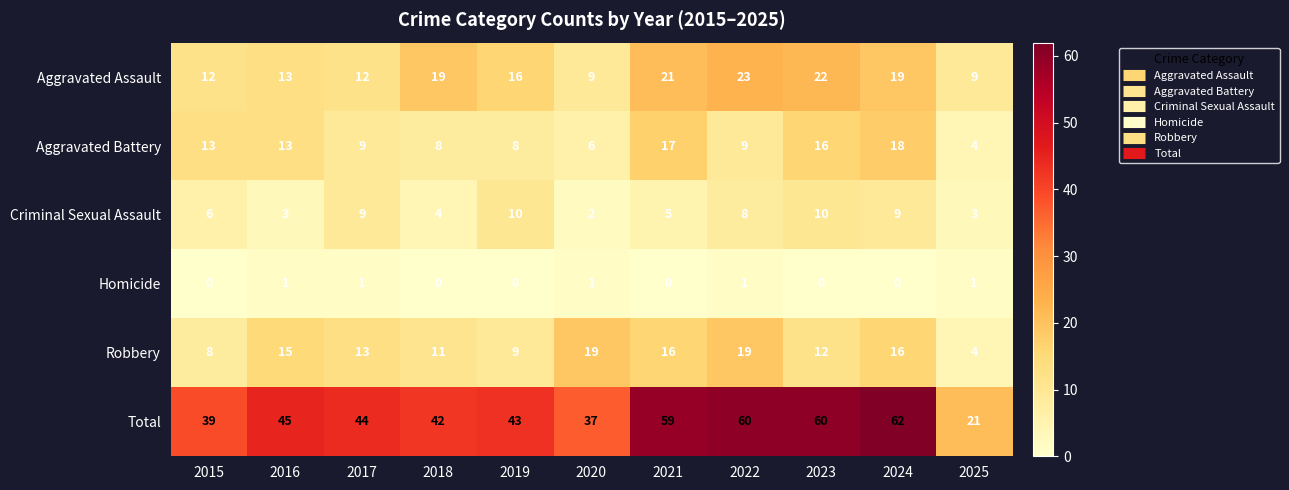

The value of Total at 2023 is 60. True or false?

True